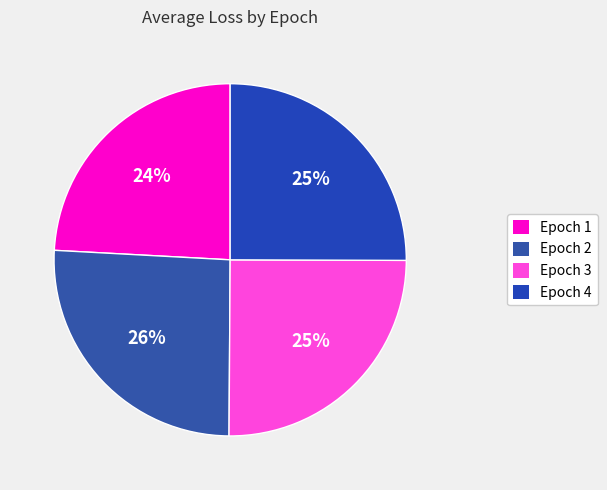

Which slice is the smallest?

Epoch 1